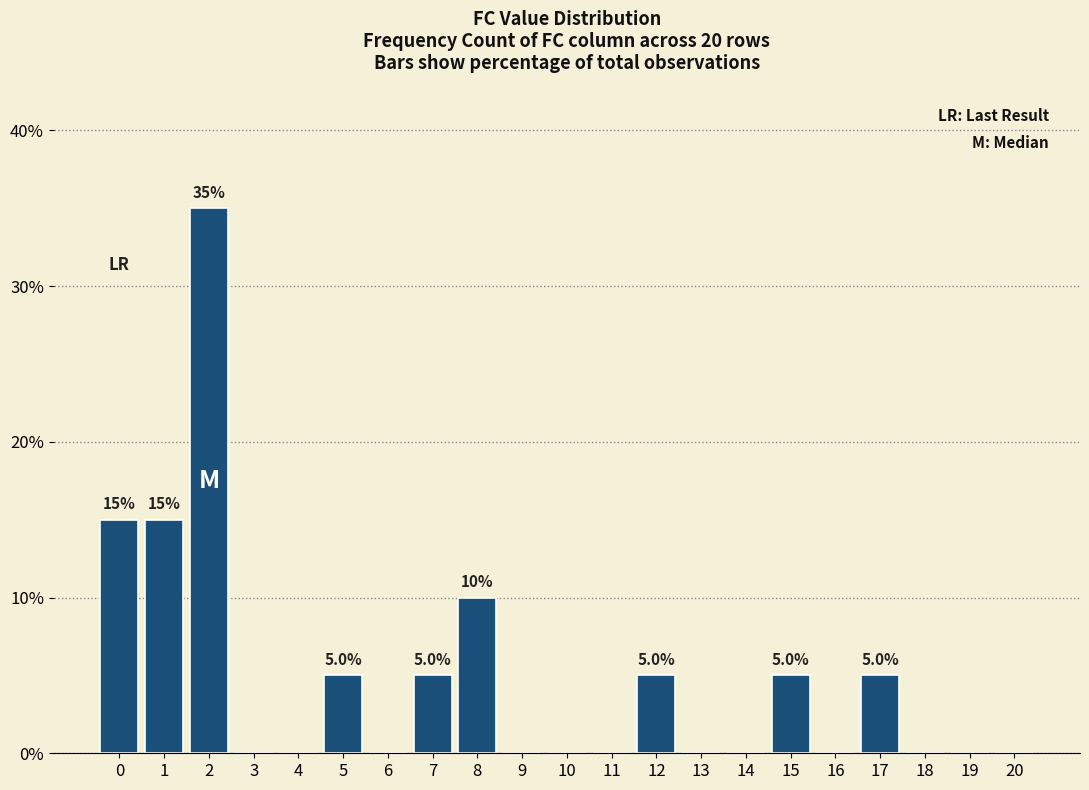

Is it true that the value at 4 is 0?

True